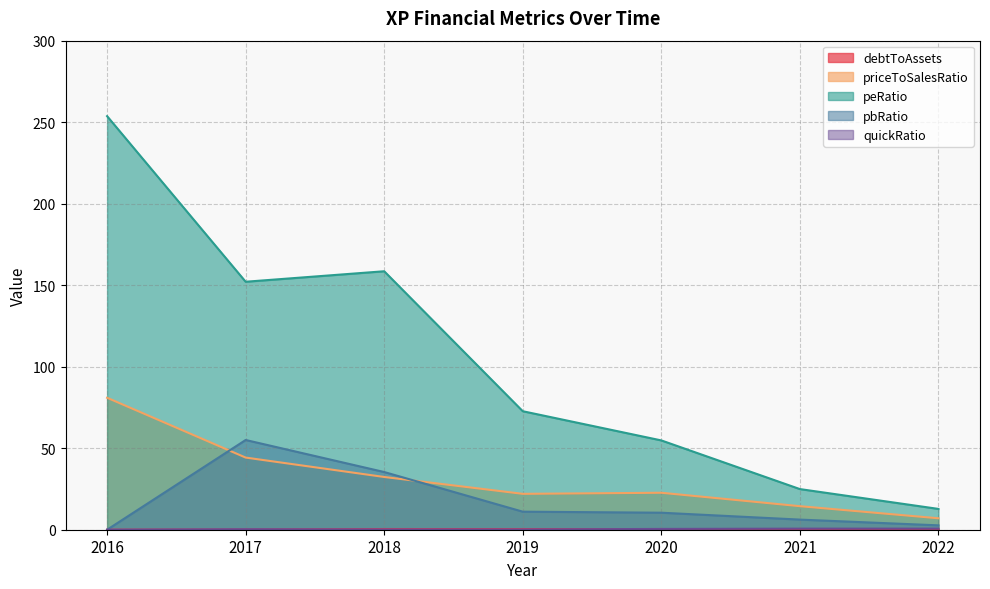

How many lines are shown in the chart?

5